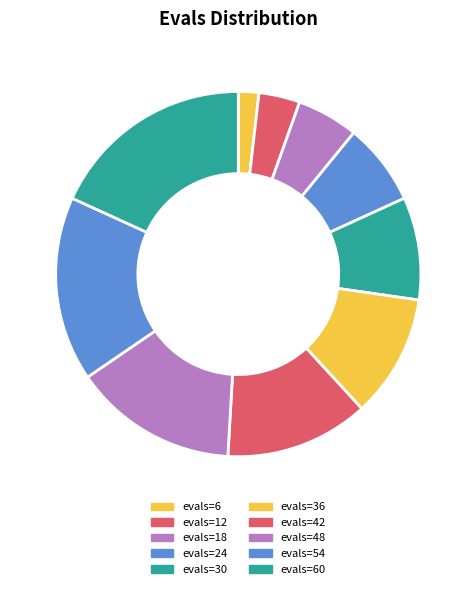

True or false: evals=60 accounts for 18% of the total.

True